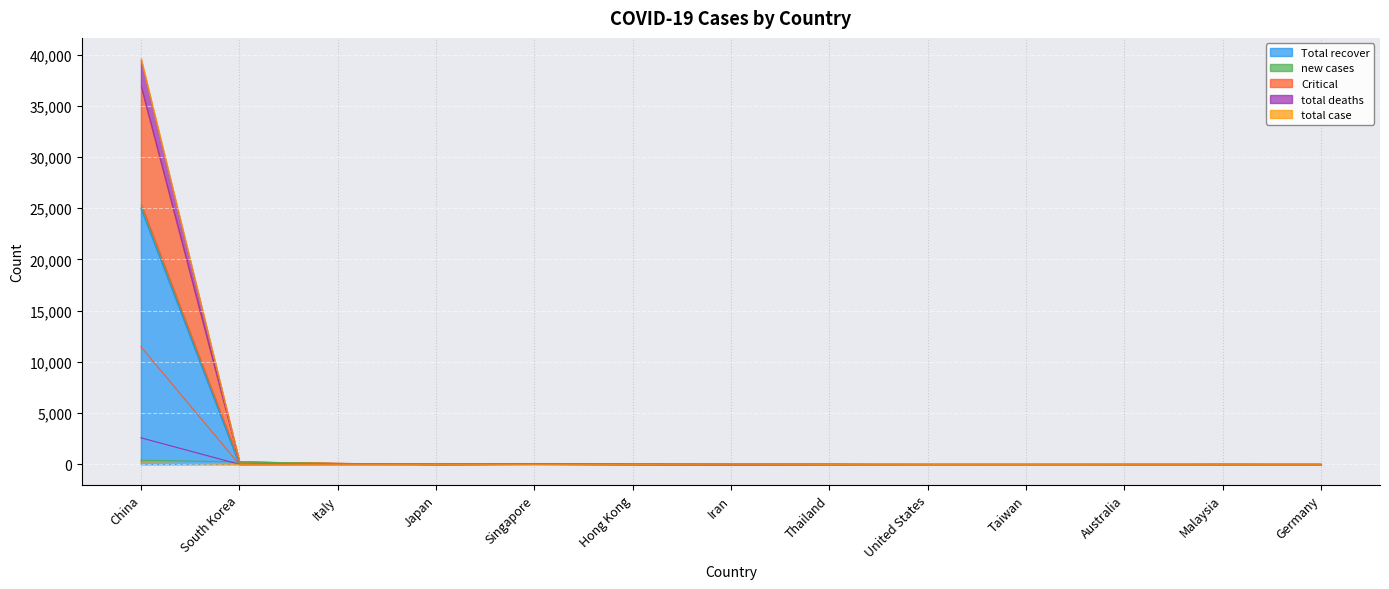

What is the difference between the second highest and second lowest values in the total deaths series?

8